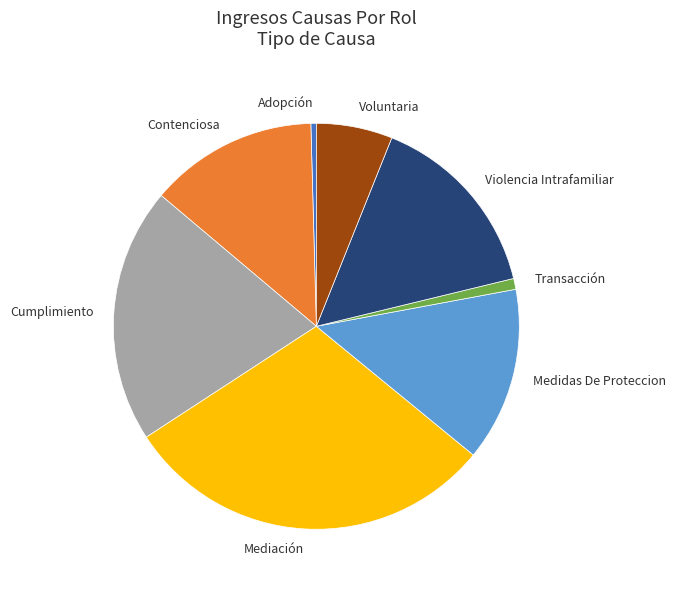

Which category has the biggest portion of the pie?

Mediación